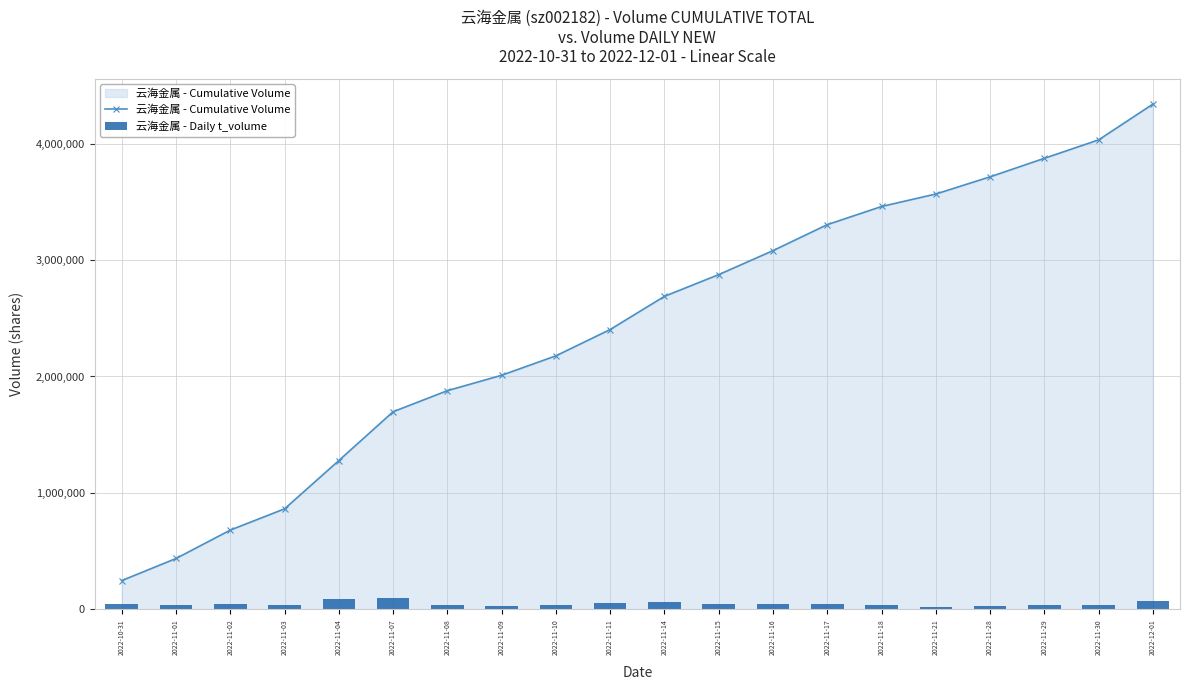

How many series are shown in this chart?

2